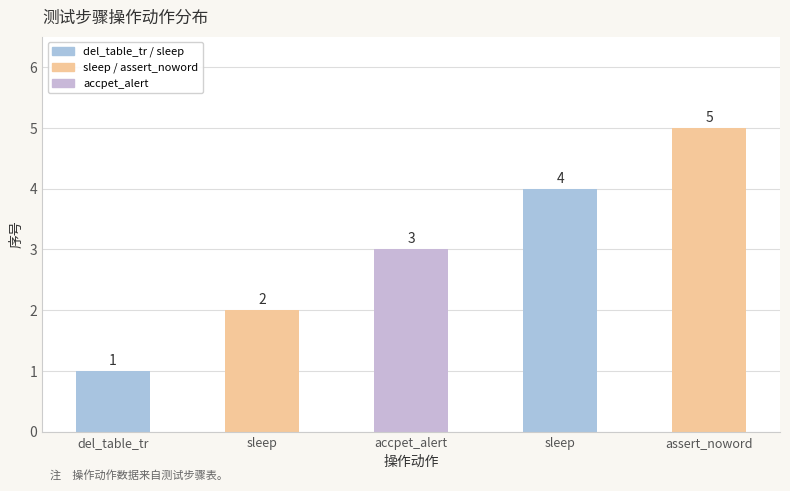

Reading left to right, list all the values displayed in this chart.

del_table_tr=1	sleep=2	accpet_alert=3	sleep=4	assert_noword=5